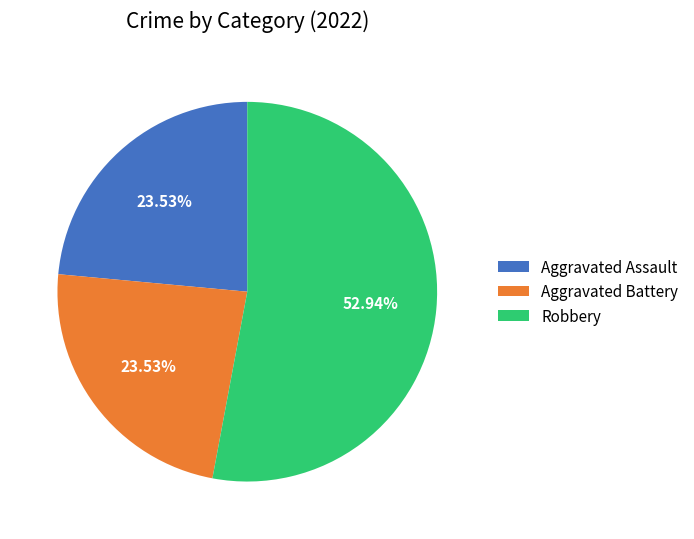

Combined, do Robbery and Aggravated Assault account for over 50%?

Yes